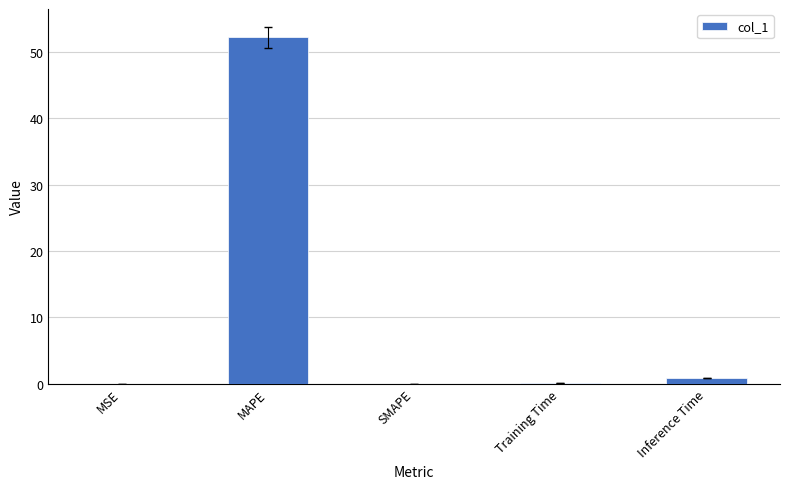

What is the sum of all values?

53.3